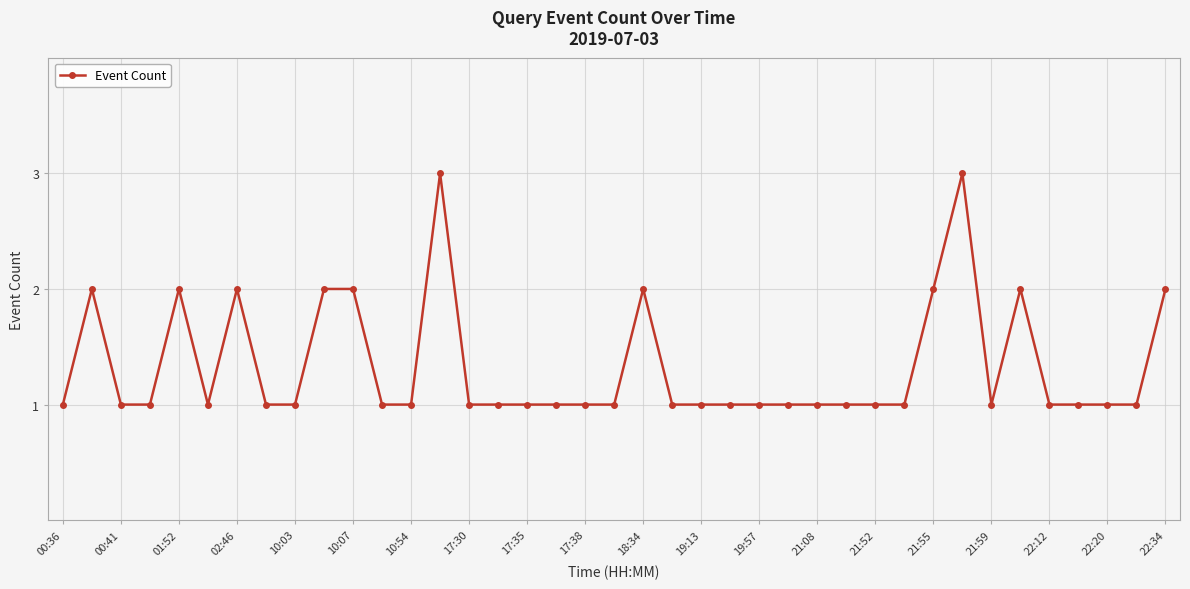

True or false: there are more than 1 points higher than both neighbors.

True